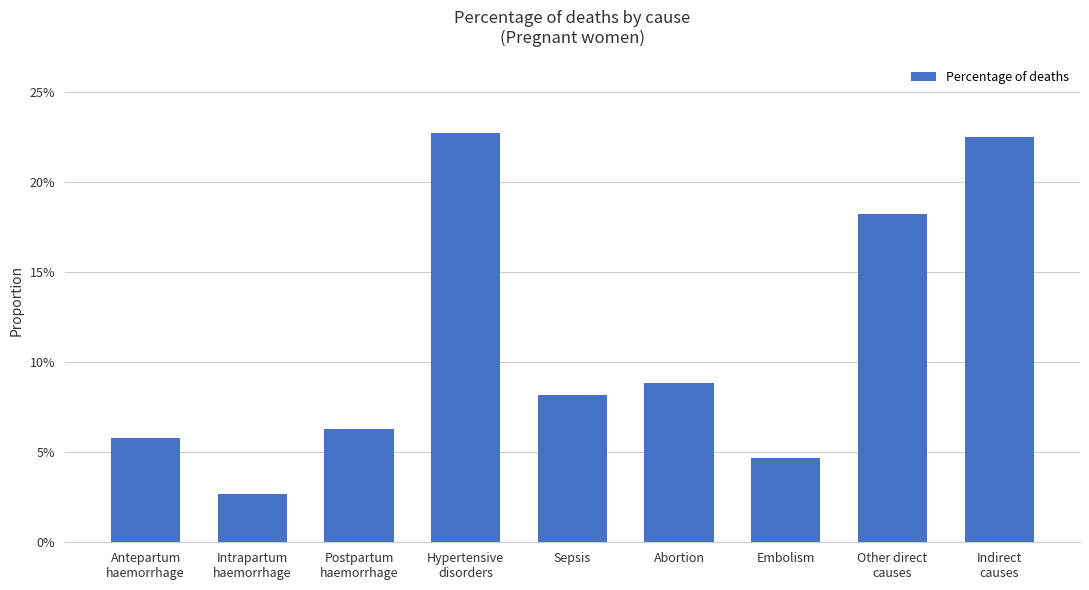

The value at Antepartum
haemorrhage is 0.1. True or false?

False